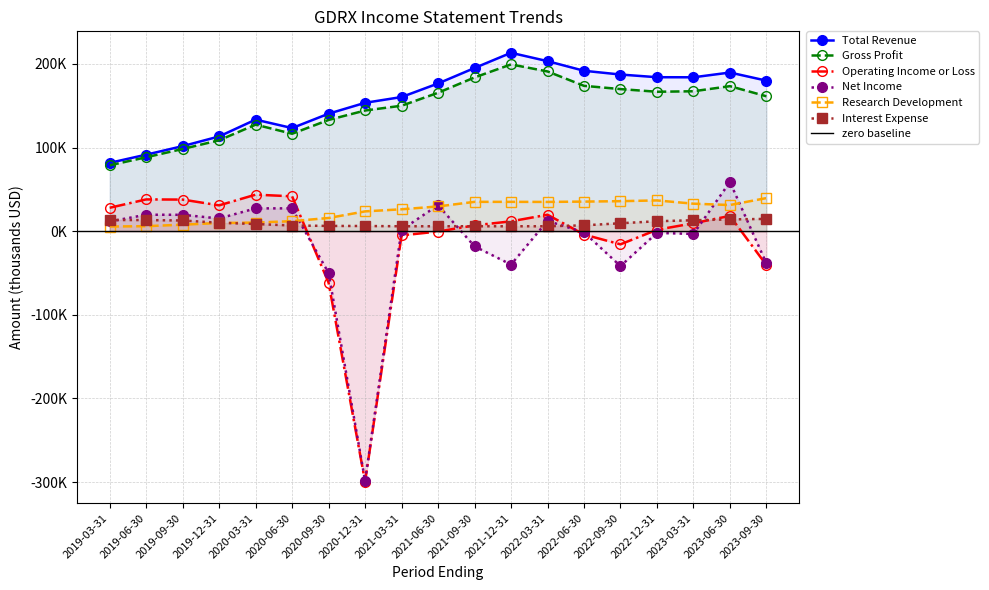

What is the difference between the Total Revenue values at 2023-03-31 and 2021-12-31?

29300